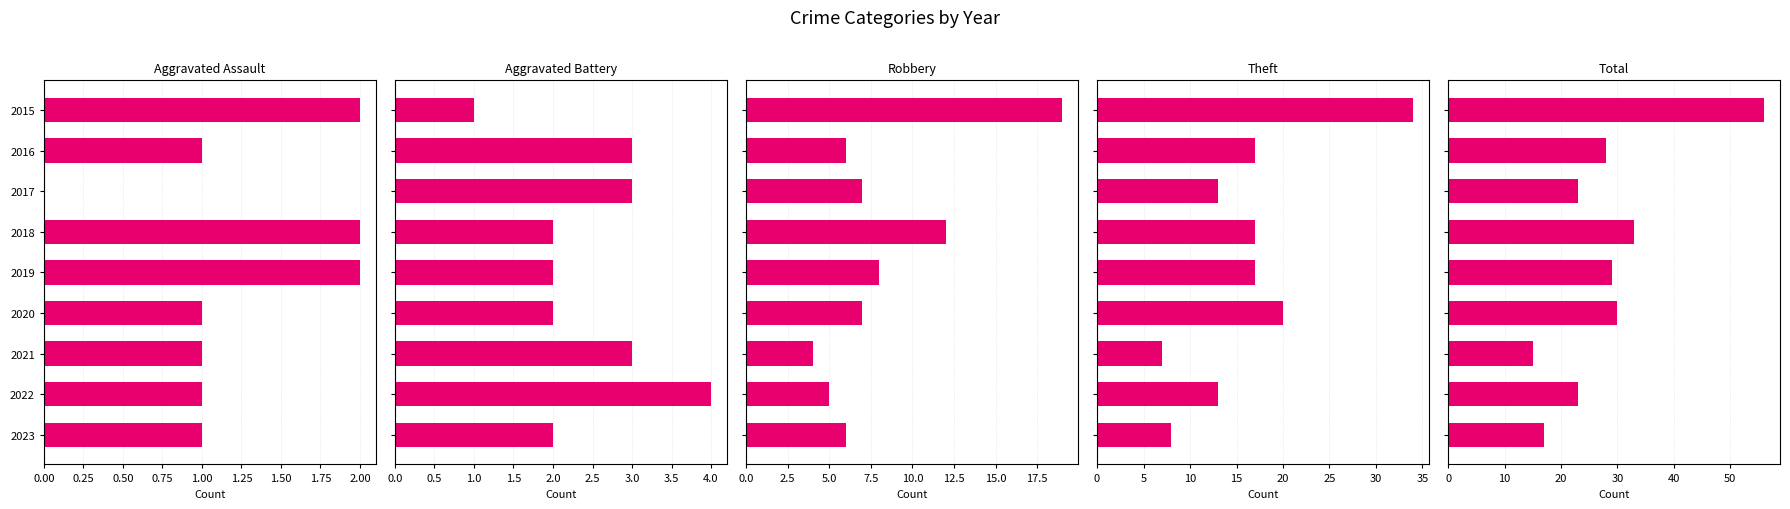

What is the total value across all series at 2023?

34